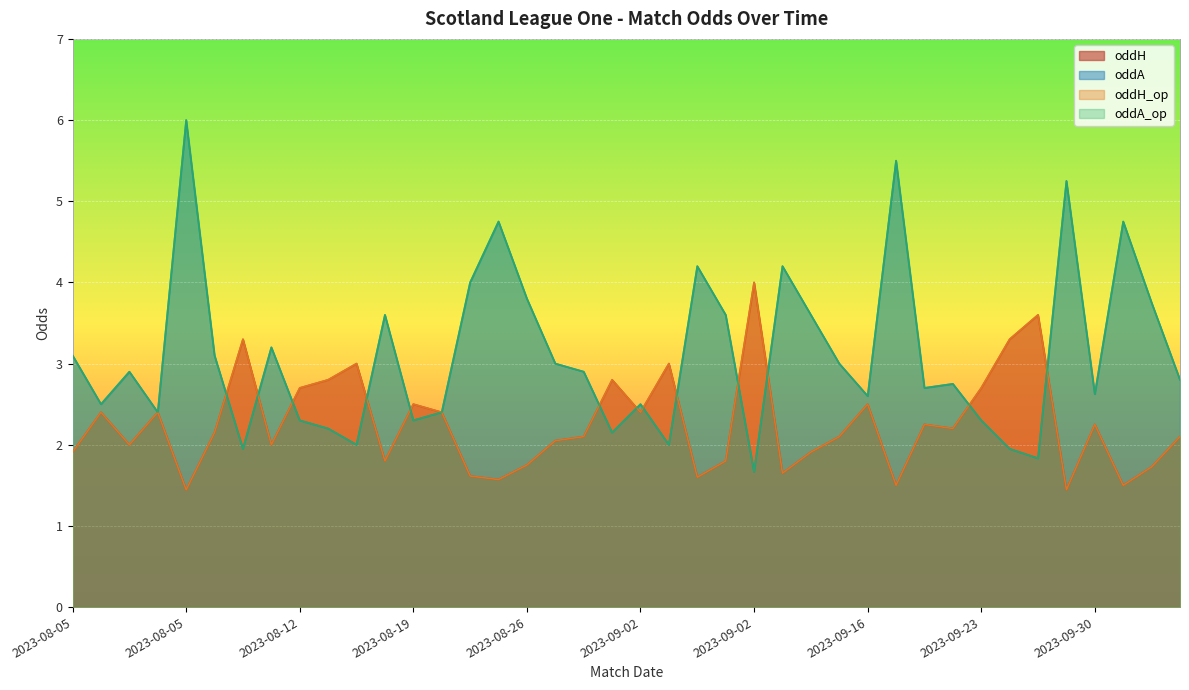

Which series has the largest total across all categories?

oddA